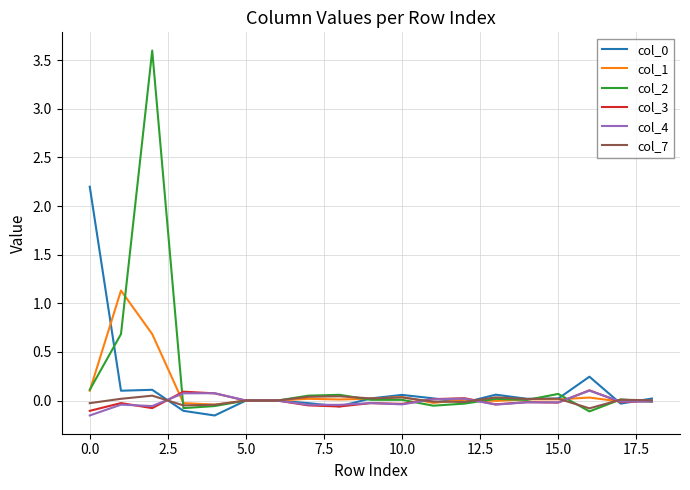

What is the highest value of the col_2 series?

3.6